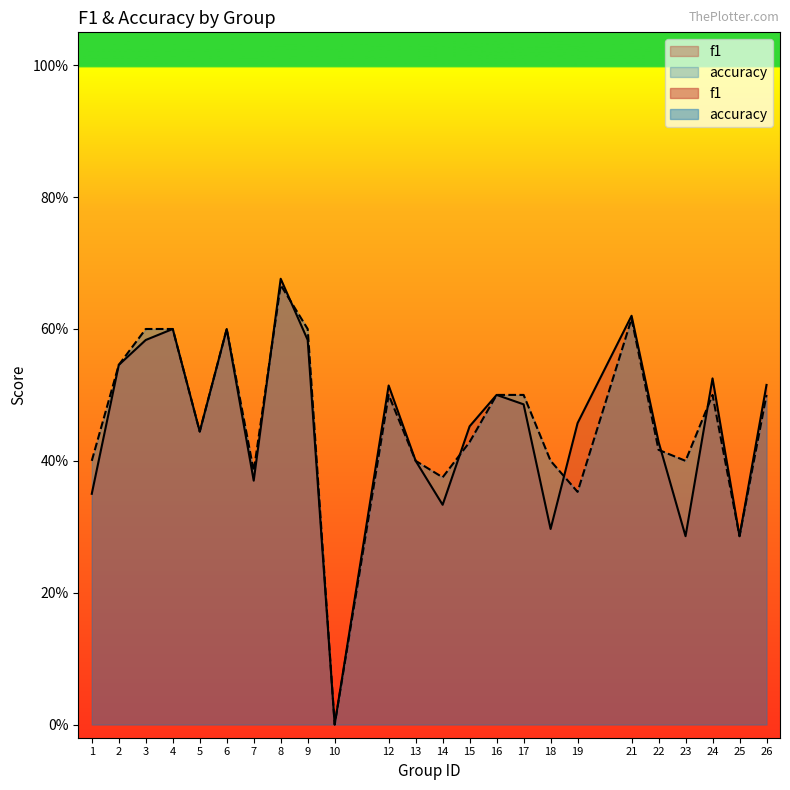

Count the accuracy values in the range 0 to 1.

24